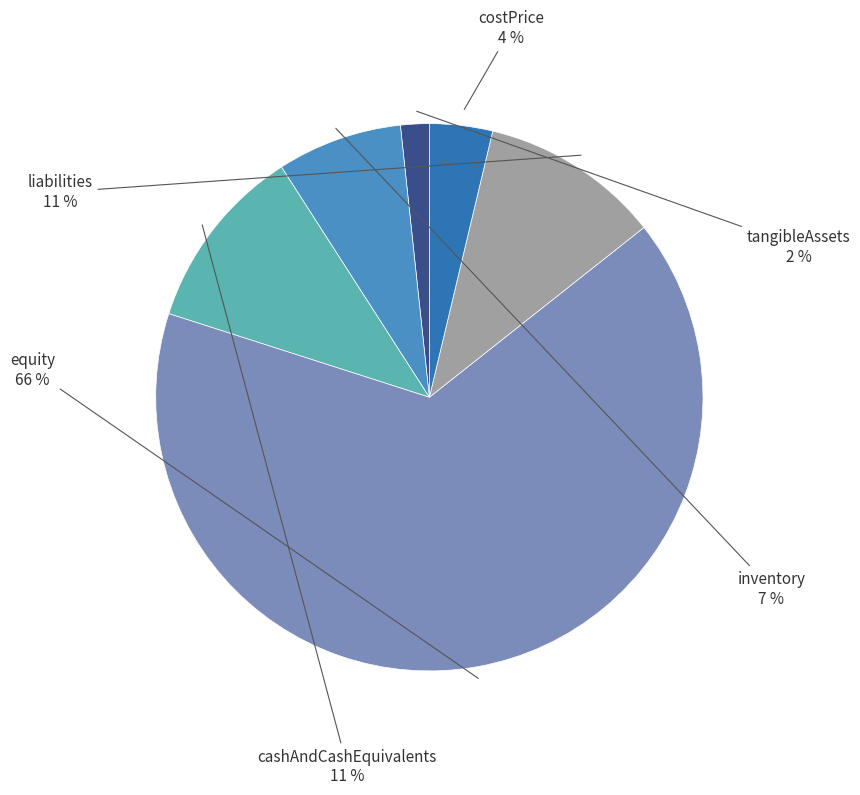

Is there a majority slice in this chart?

Yes